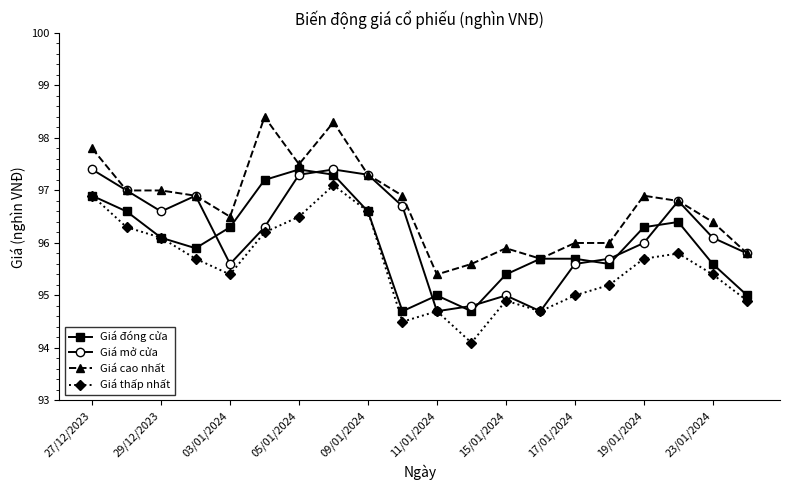

True or false: Giá thấp nhất and Giá cao nhất intersect in this chart.

False